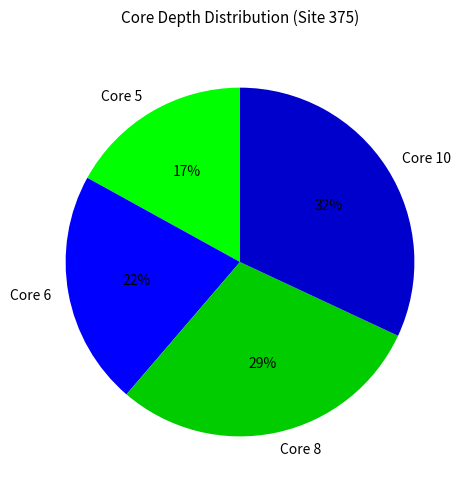

How many segments does this pie chart have?

4